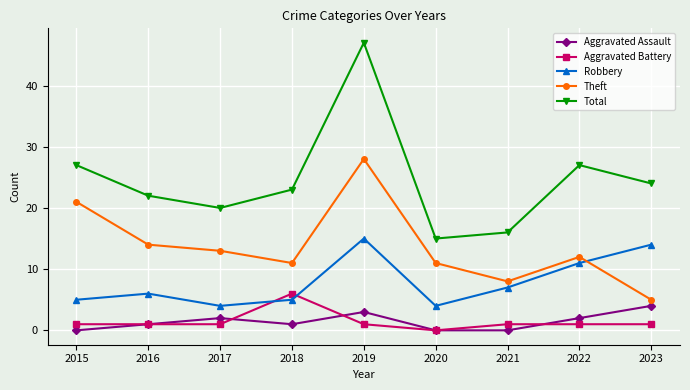

At which label is Theft closest to 16?

2016